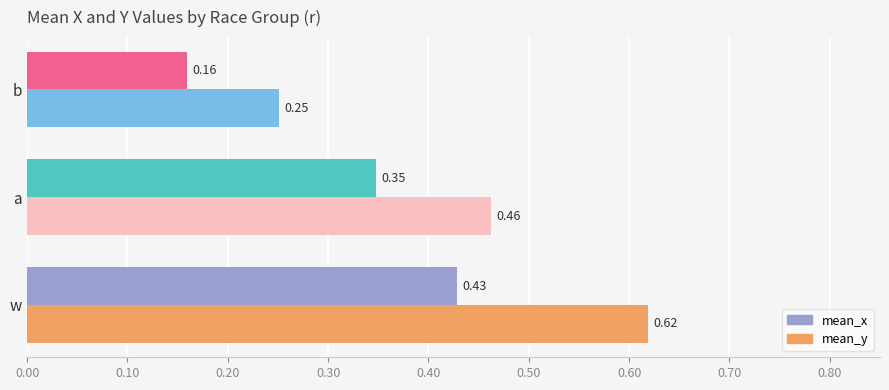

At which label is mean_y closest to 0?

b